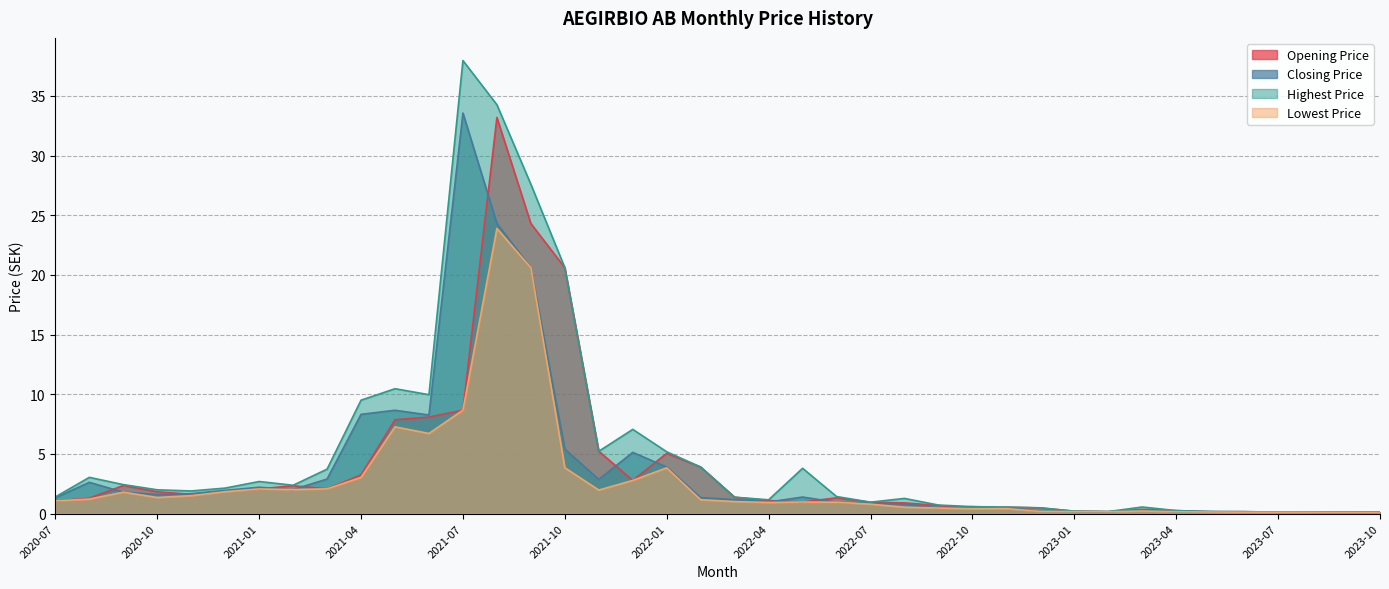

True or false: Opening Price has more than 0 points higher than both neighbors.

True